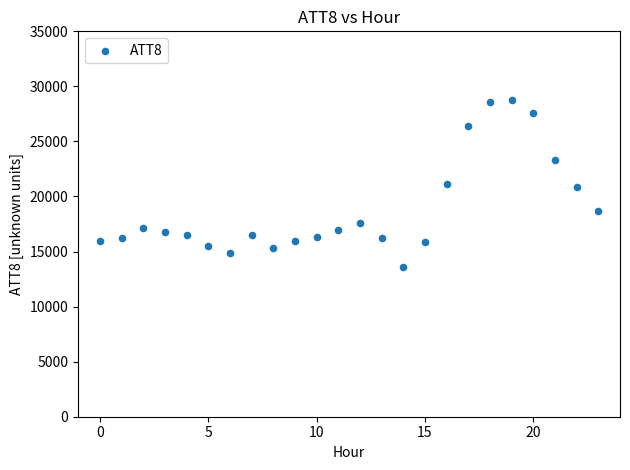

What is the range of Y values (max minus min)?

15200